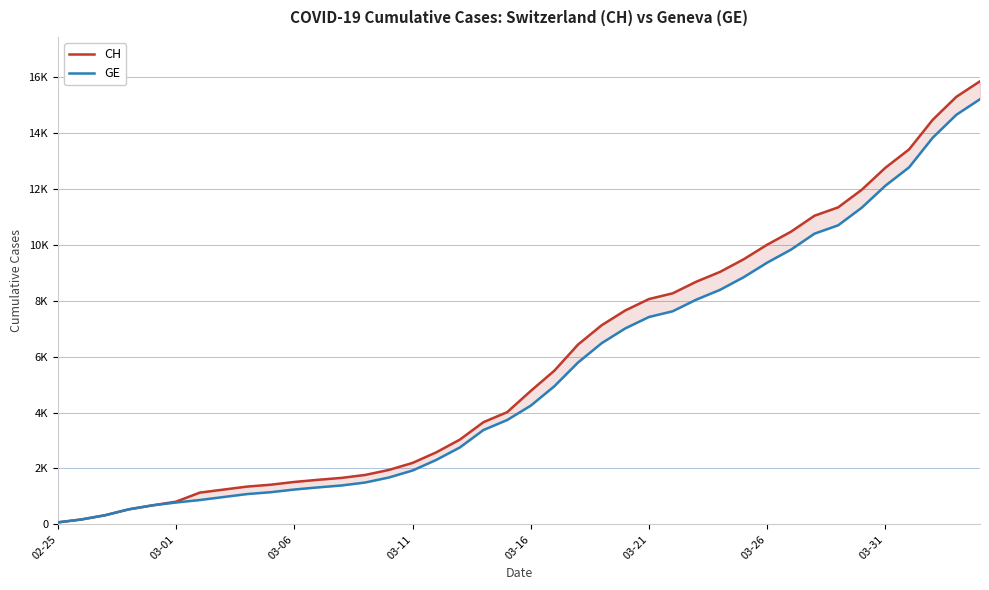

List the series in order of their overall mean, lowest first.

GE, CH